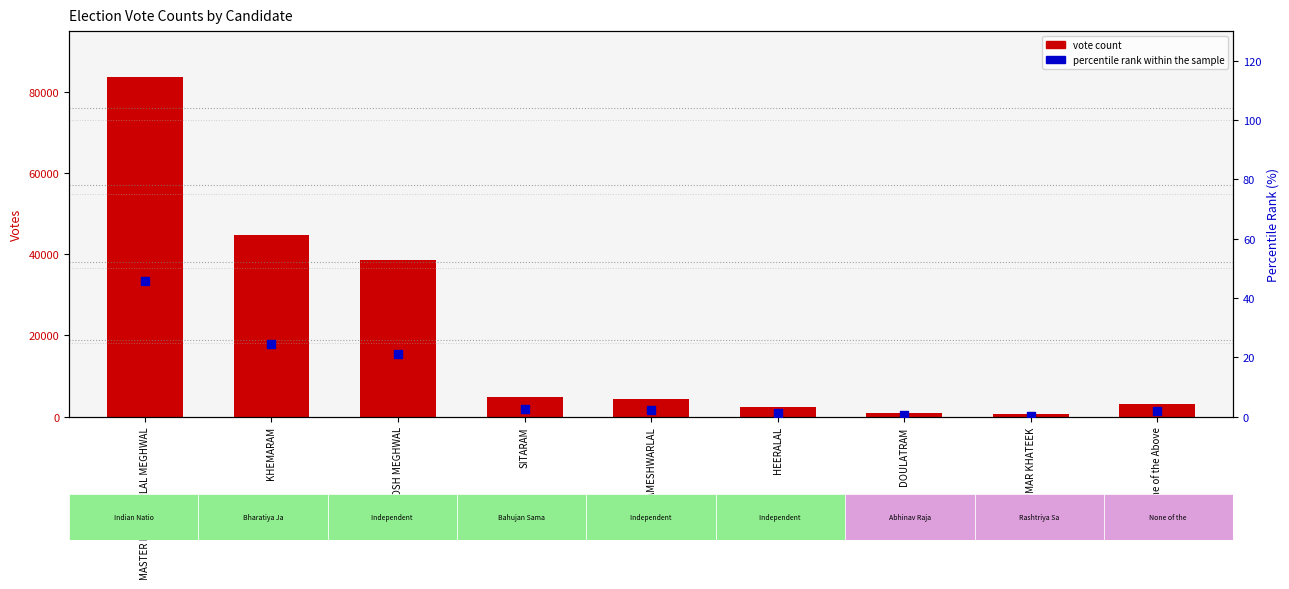

Which series contains the highest Y value?

vote count